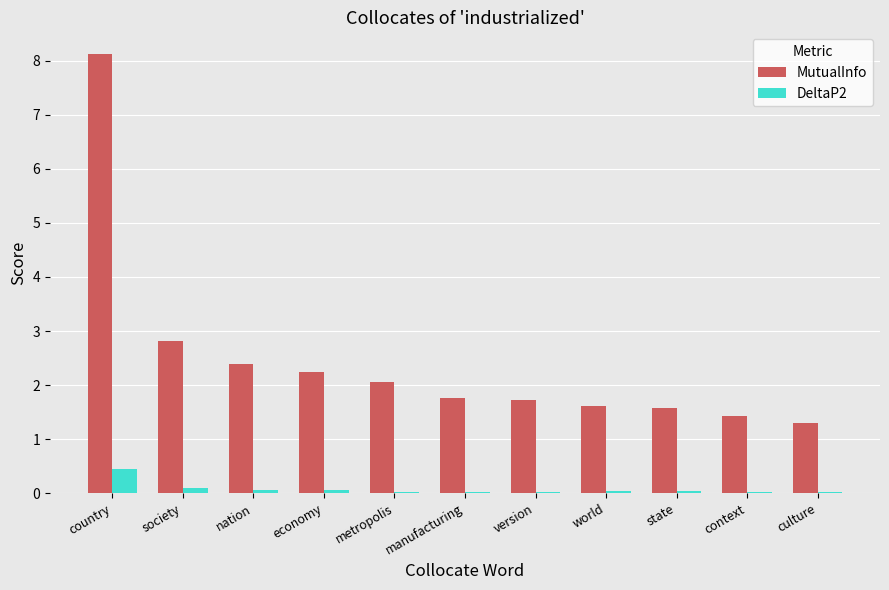

The MutualInfo series shows 8.1 at country. True or false?

True